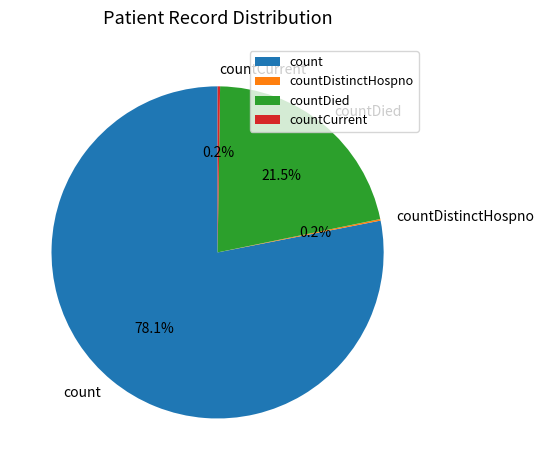

What is the largest slice in the pie chart?

count